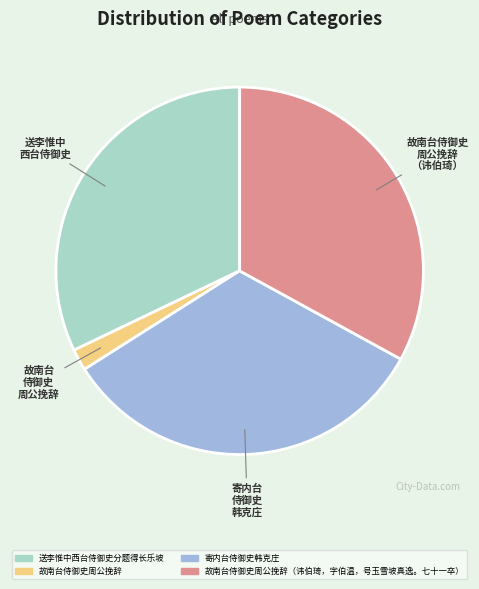

Count the number of slices in the pie.

4